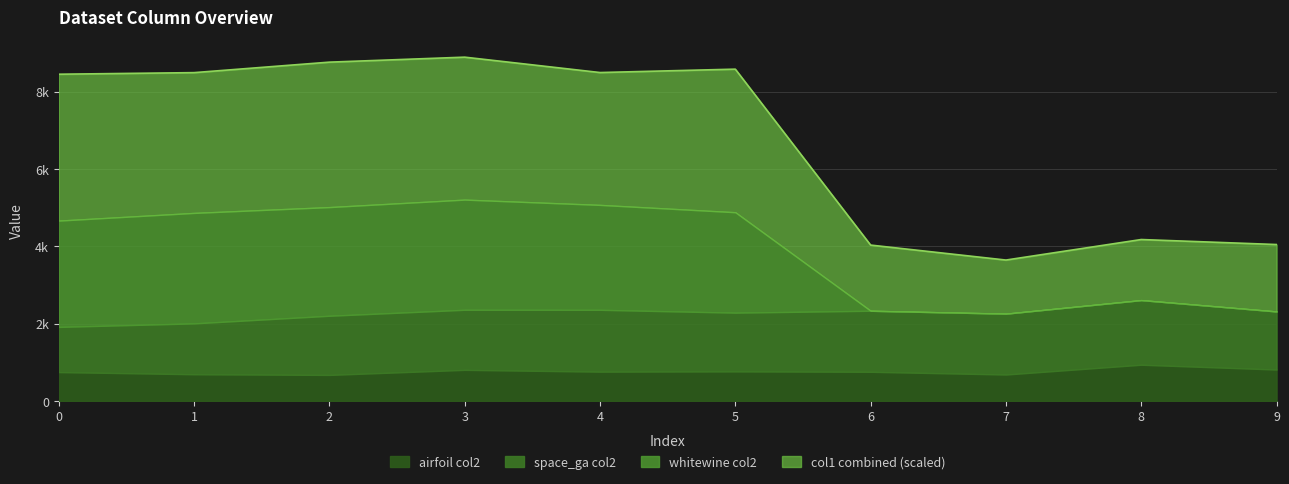

The value of space_ga_col2 at 2 is 1530.2. True or false?

True